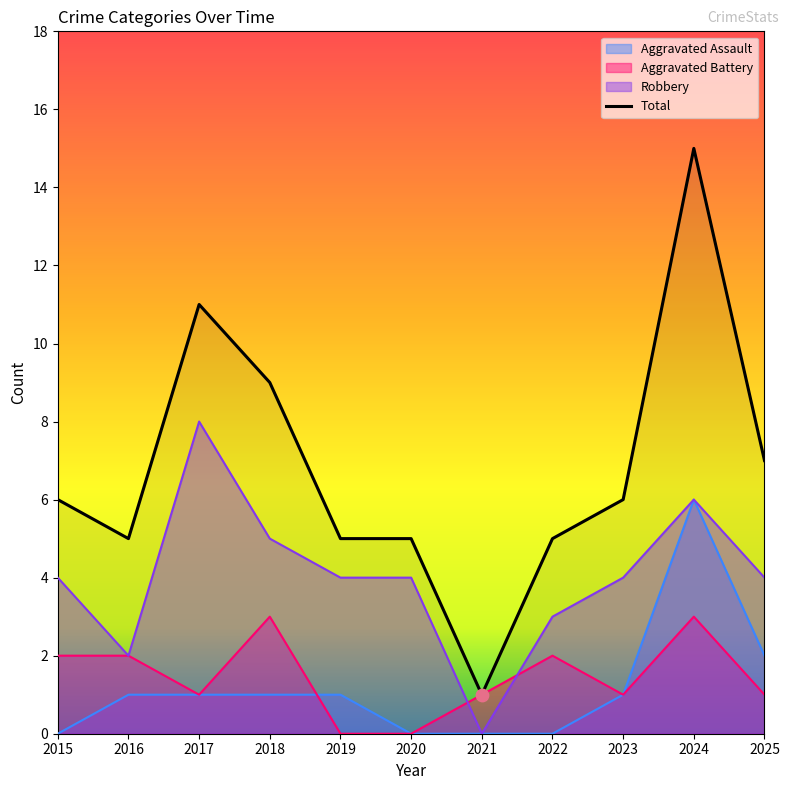

Approximately how many times larger is the value at 2017 compared to 2022?

2.2